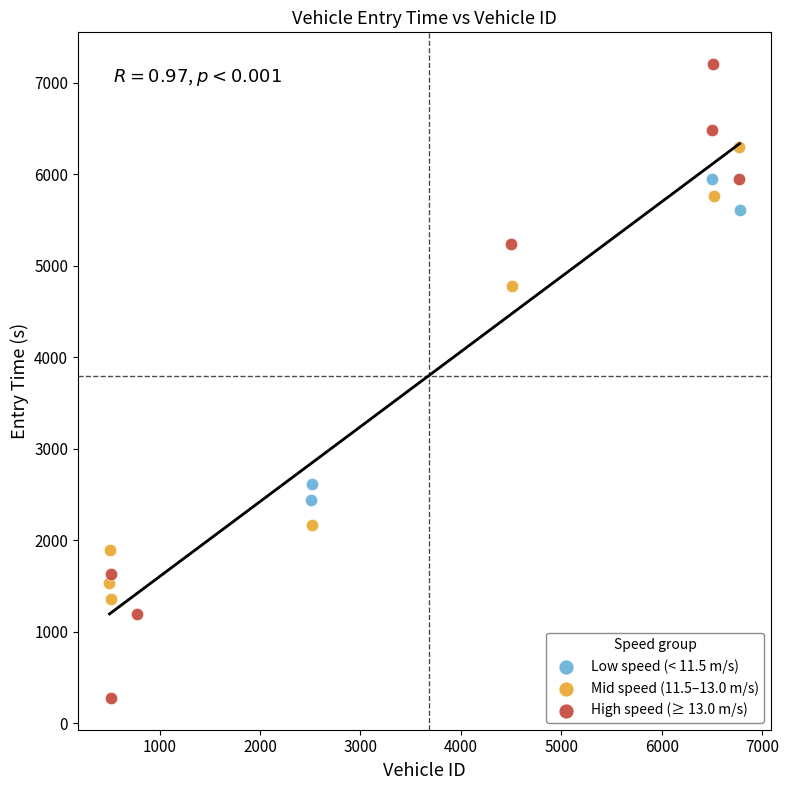

What are all the series names shown in the legend?

Low speed (< 11.5 m/s), Mid speed (11.5–13.0 m/s), High speed (≥ 13.0 m/s)